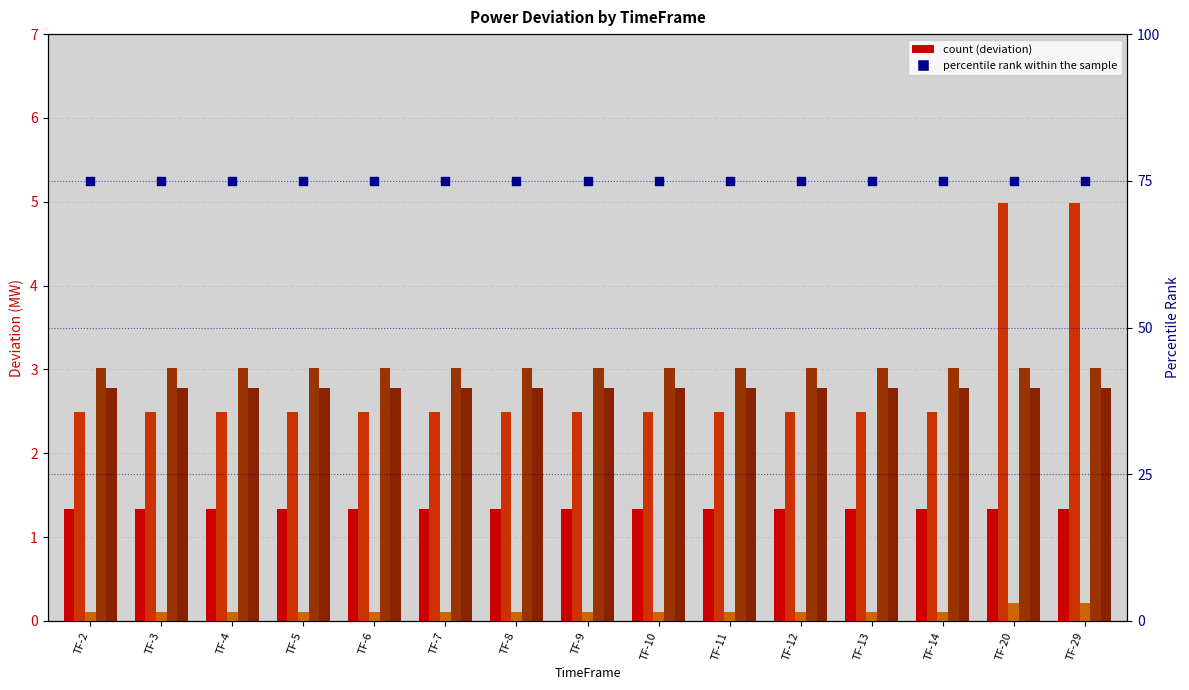

Which series has the largest Y range (max minus min)?

VALUTHUR_GTPS